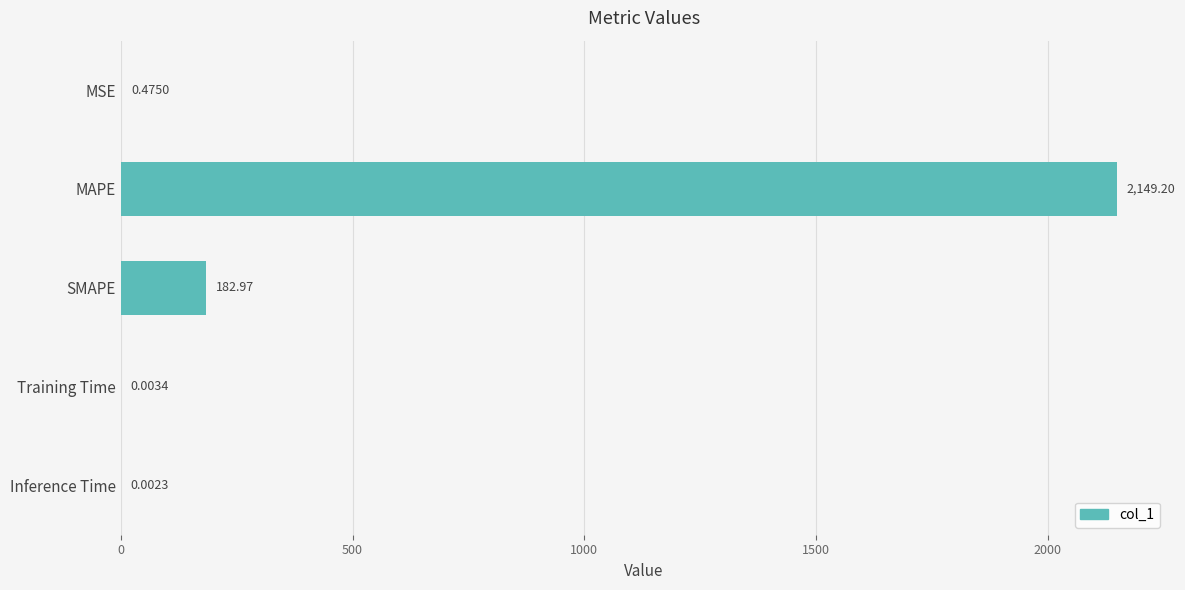

At which category does the chart reach its peak across all series?

MAPE